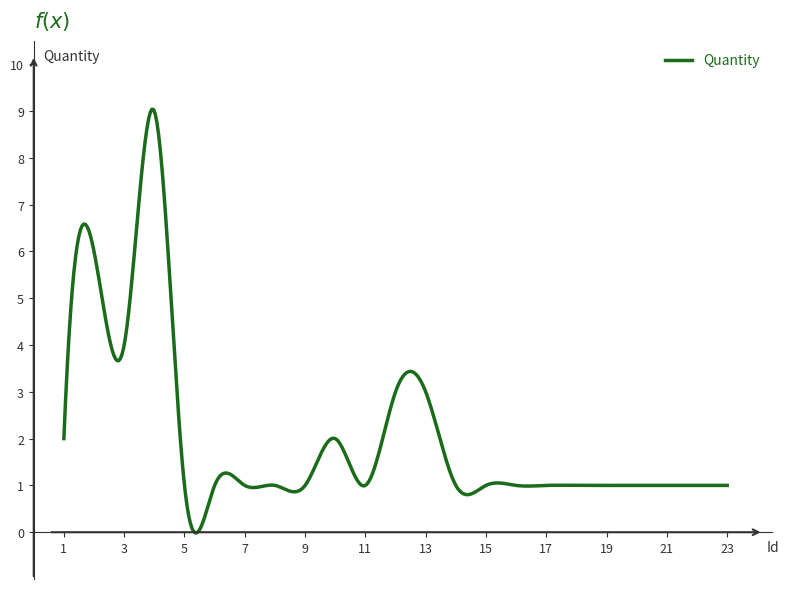

What is the difference between the maximum and minimum values?

9.1